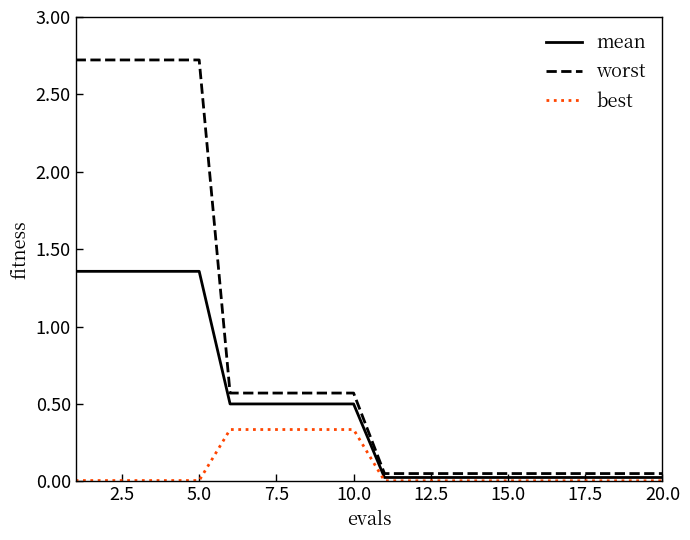

What is the maximum value shown in the chart?

2.7